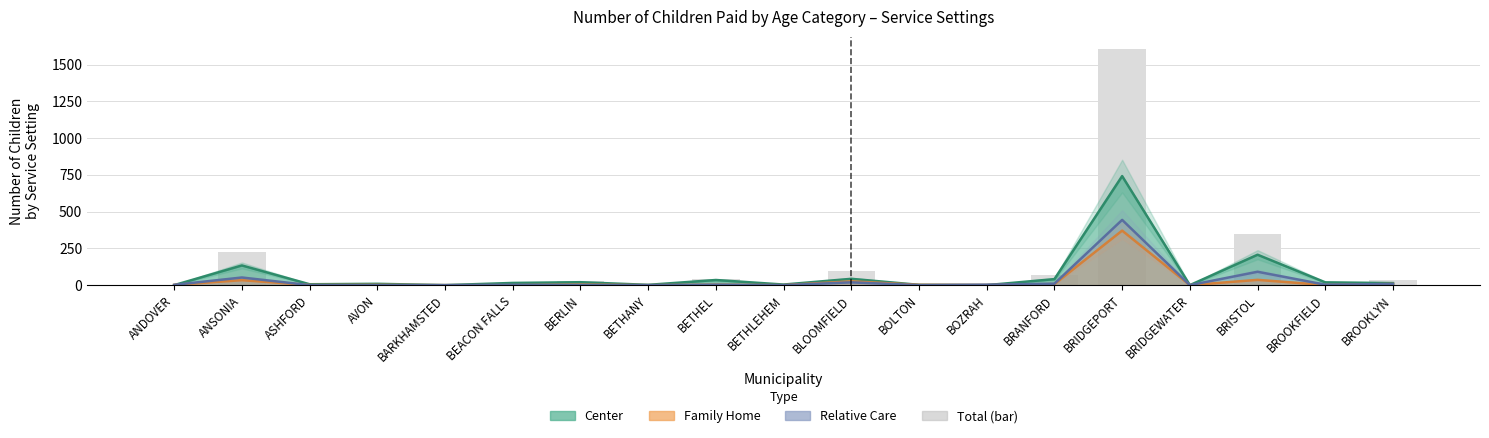

How many values exceed 17?

9